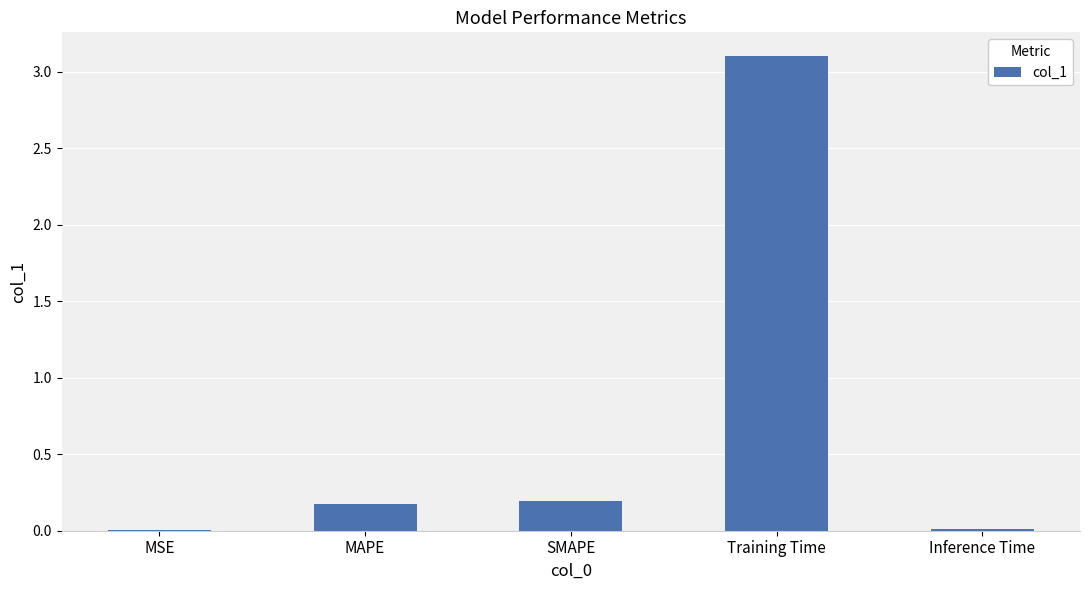

Read the value at MAPE.

0.2